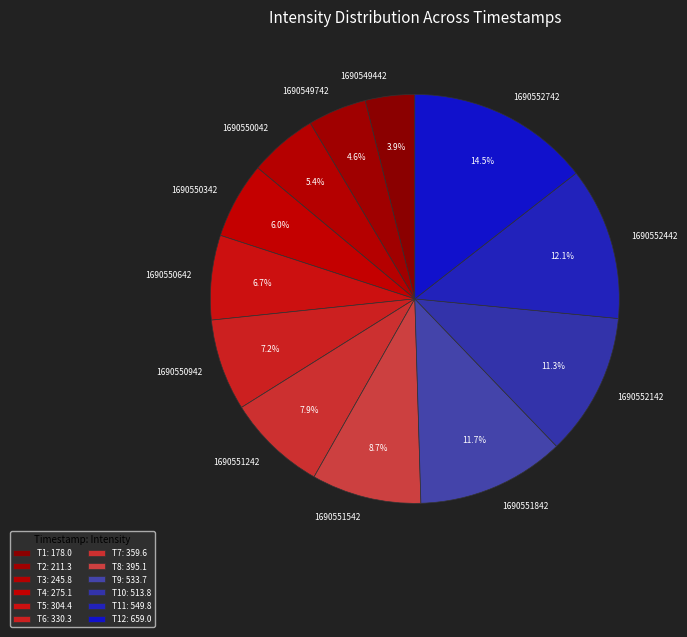

What is the ratio of the value at 1690552142 to the value at 1690551242?

1.4